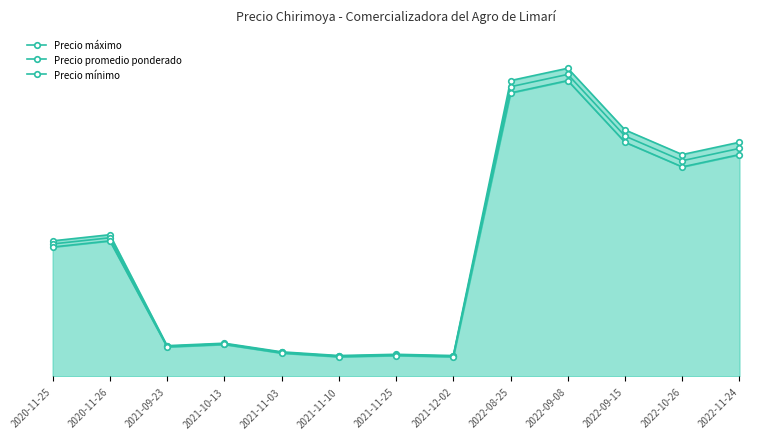

The value of Precio mínimo at 2020-11-25 is 6735. True or false?

False